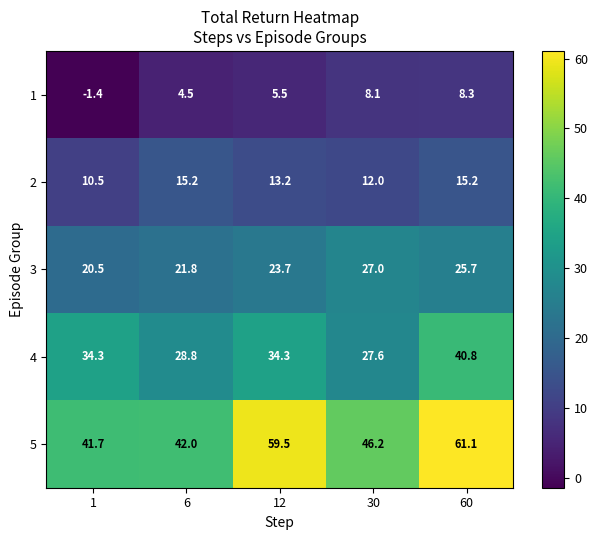

The value of 1 at 60 is 4.3. True or false?

False